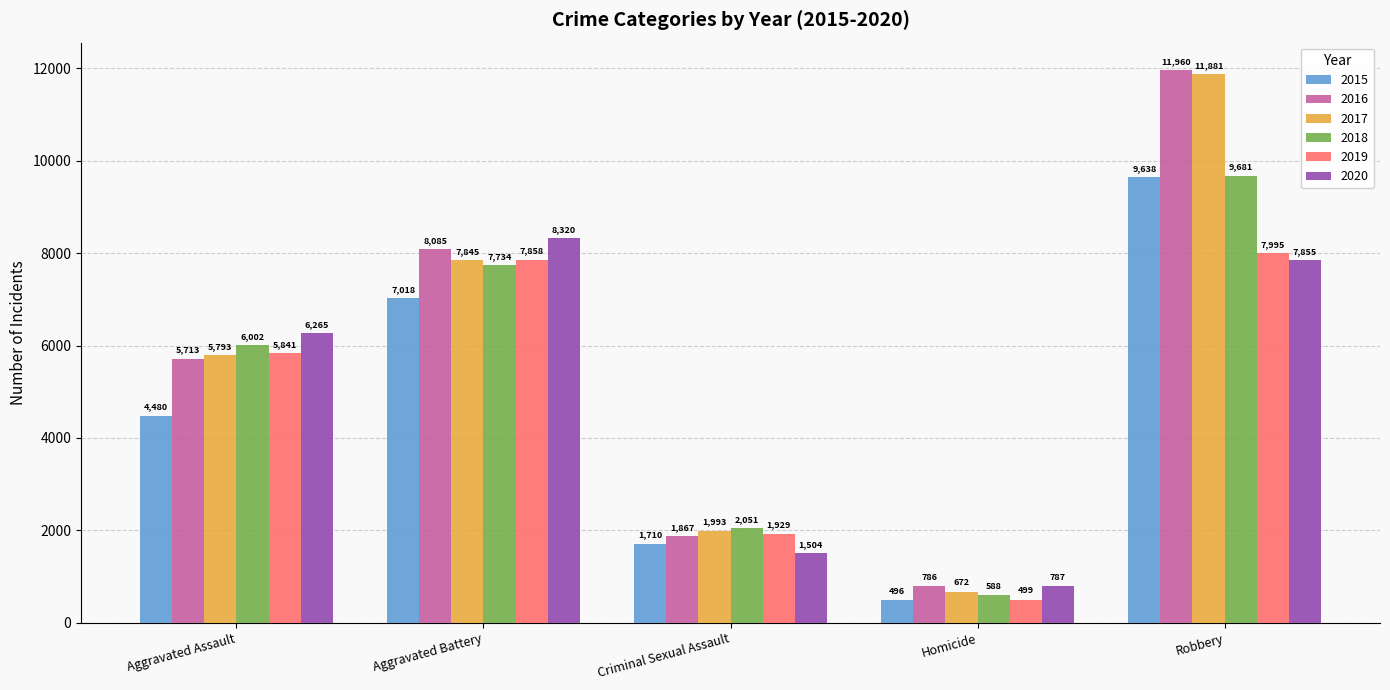

What is the average value of the 2017 series?

5637